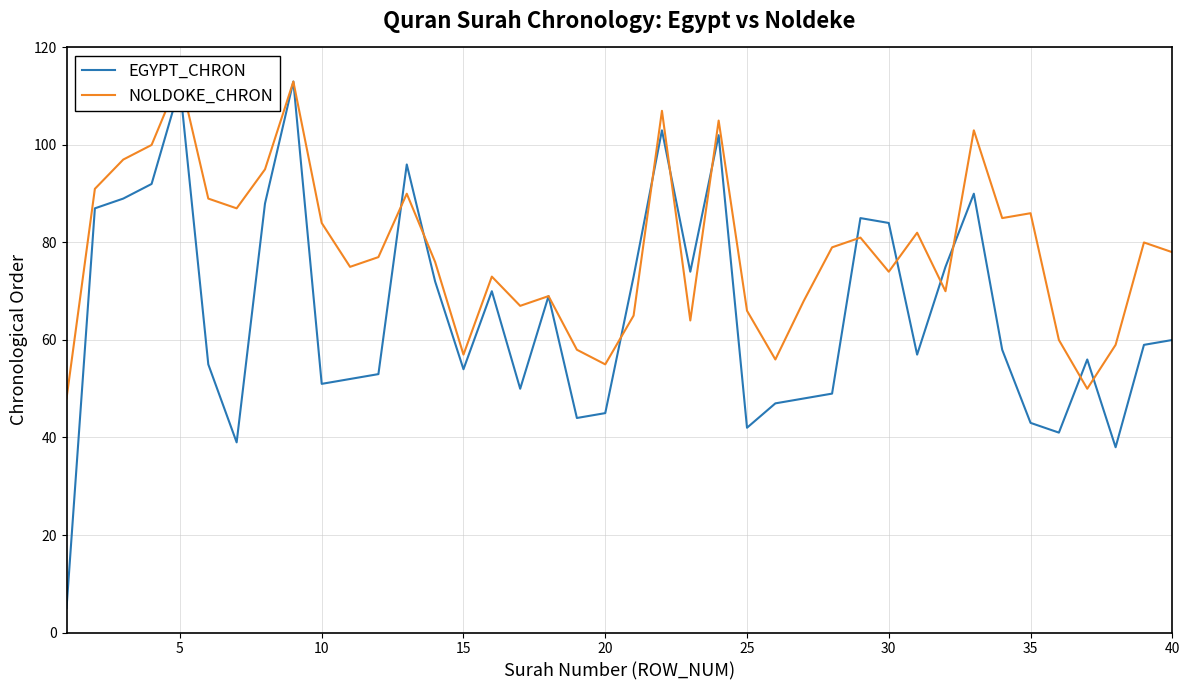

What are all the series names shown in the legend?

EGYPT_CHRON, NOLDOKE_CHRON